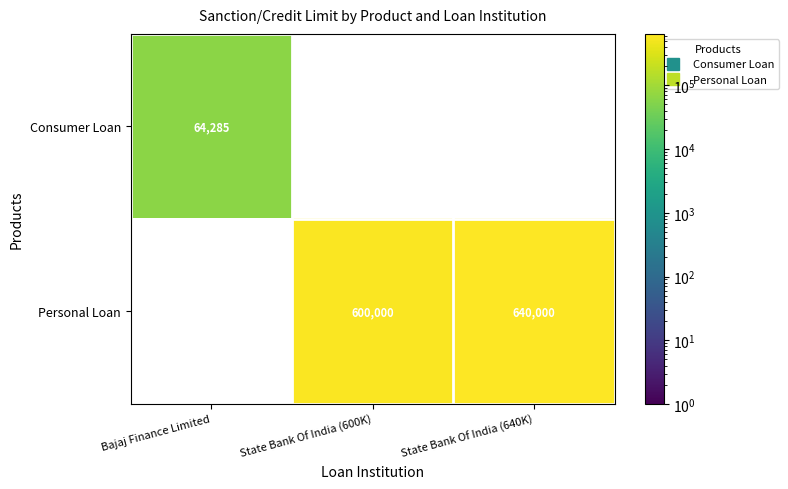

How many positive values does the Consumer Loan series have?

1